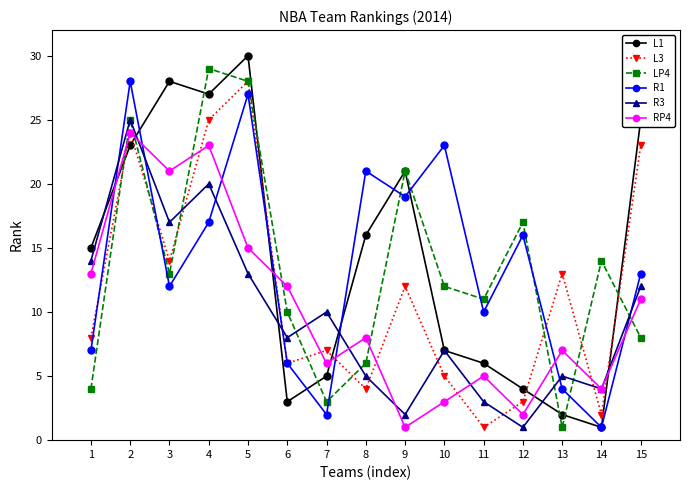

How many lines are shown in the chart?

6